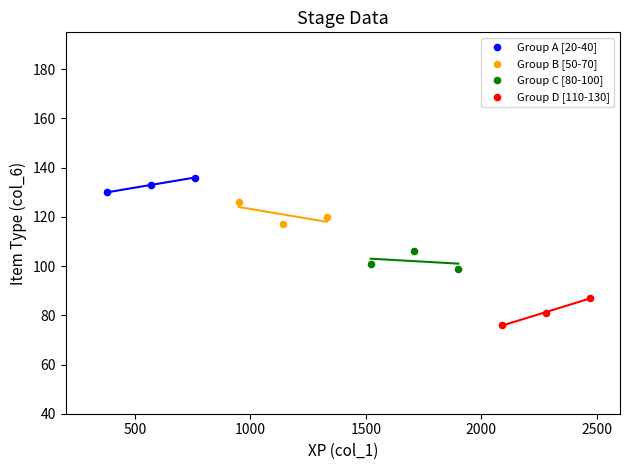

Which series contains the lowest Y value?

Group D [110-130]